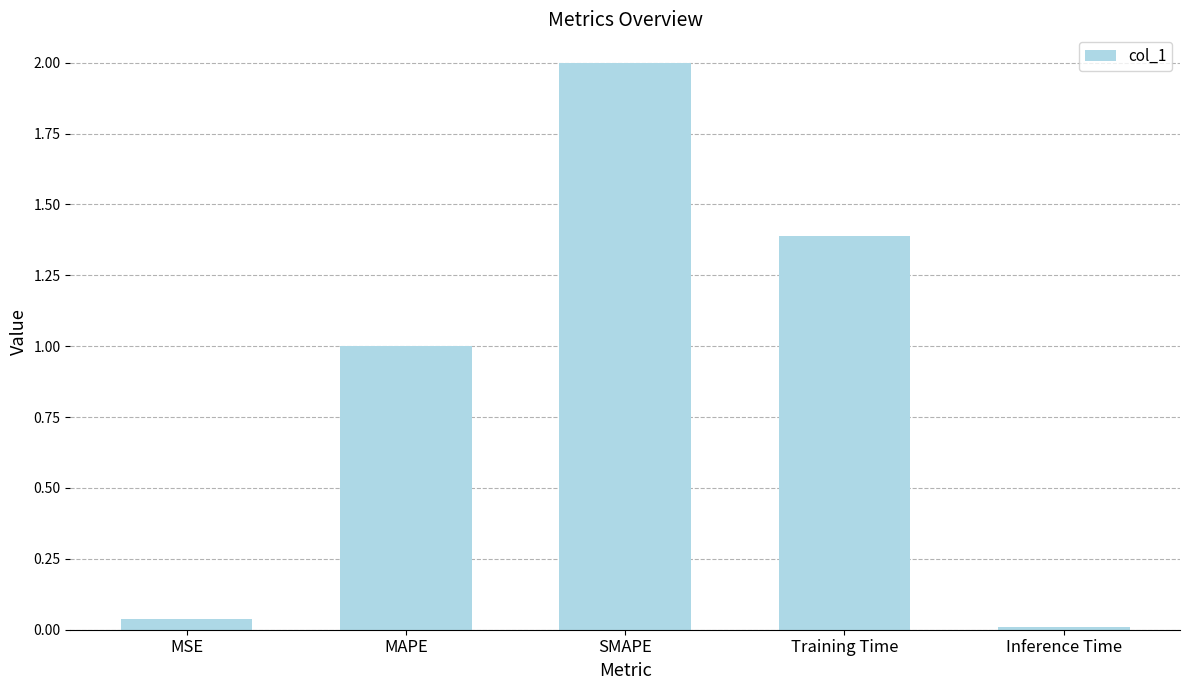

The value at MSE is 0.1. True or false?

False